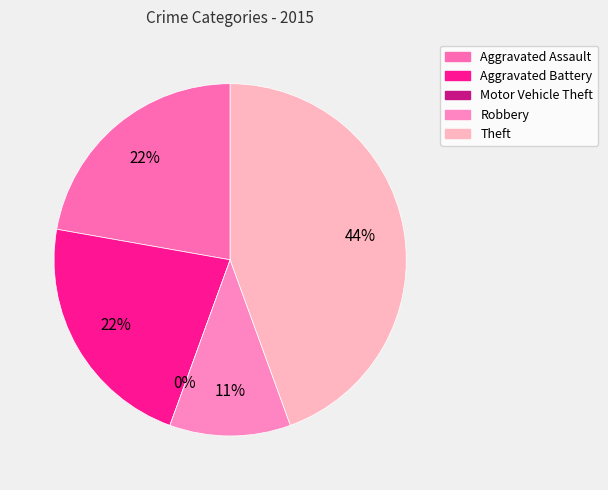

Which category has the biggest portion of the pie?

Theft